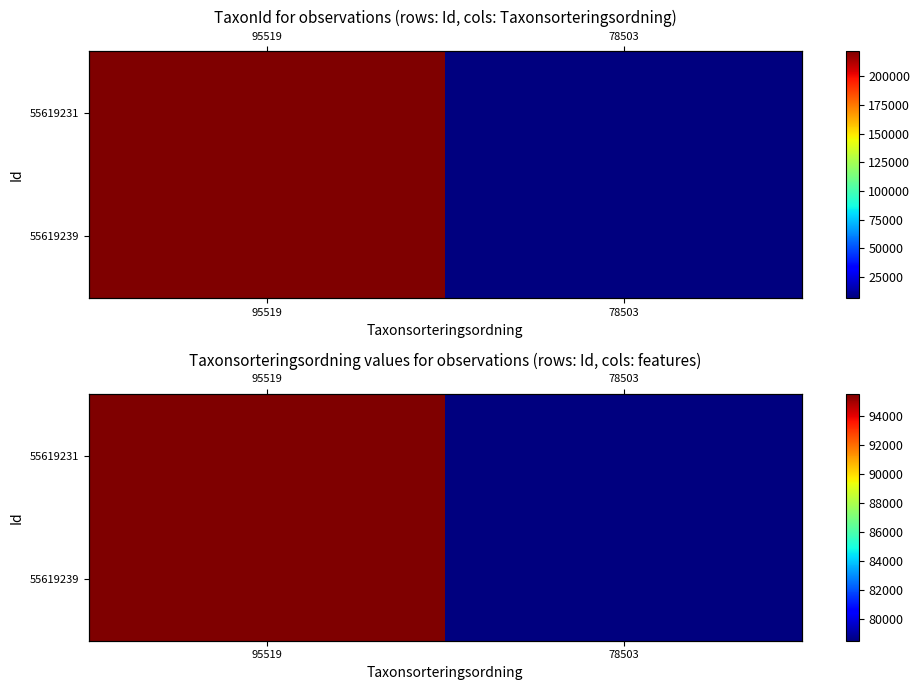

Is the value of 55619231 at 78503 greater than the value of 55619239 at 78503?

No